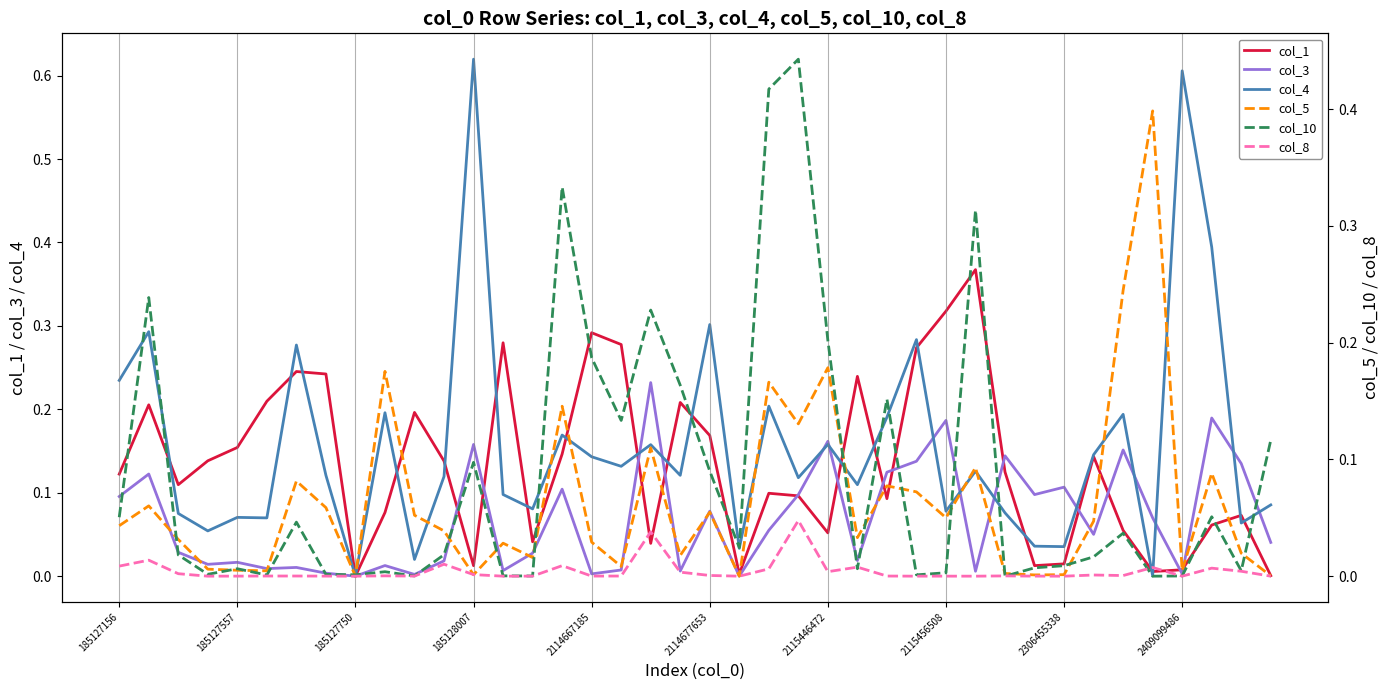

The value of col_10 at 15 is 0.1. True or false?

False